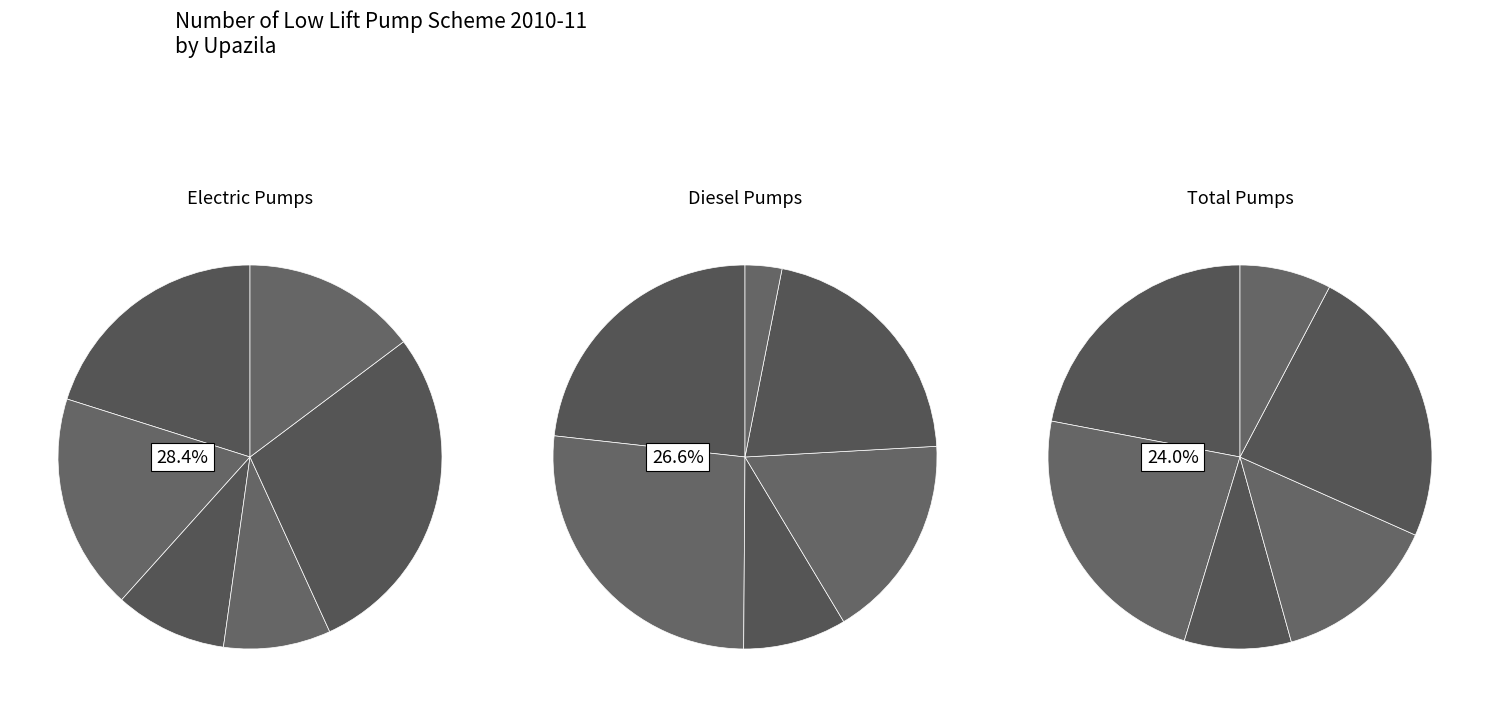

To the nearest percent, what is the difference between the largest and smallest slice percentages?

19%